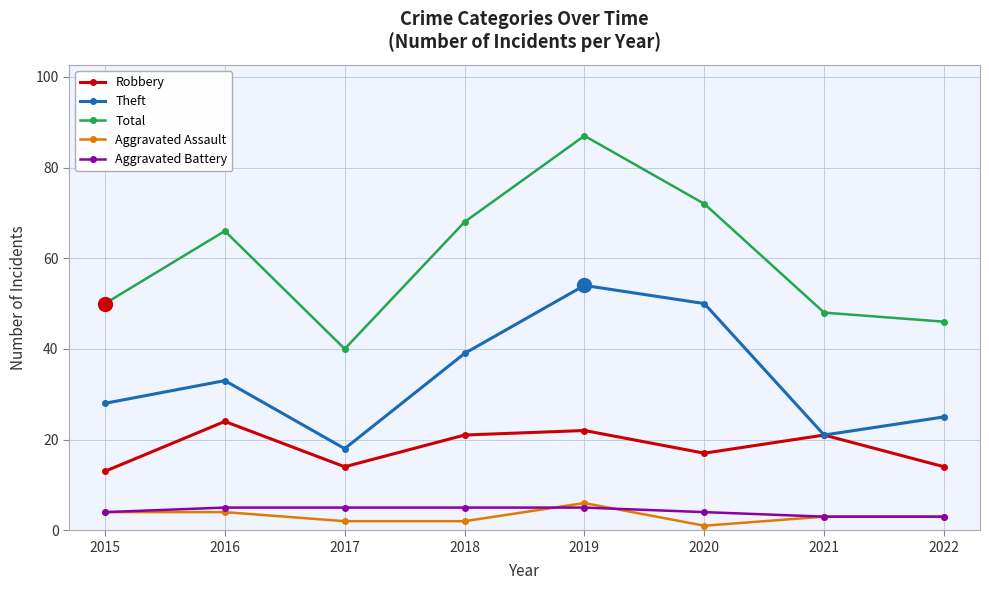

The value of Total at 2021 is 48. True or false?

True